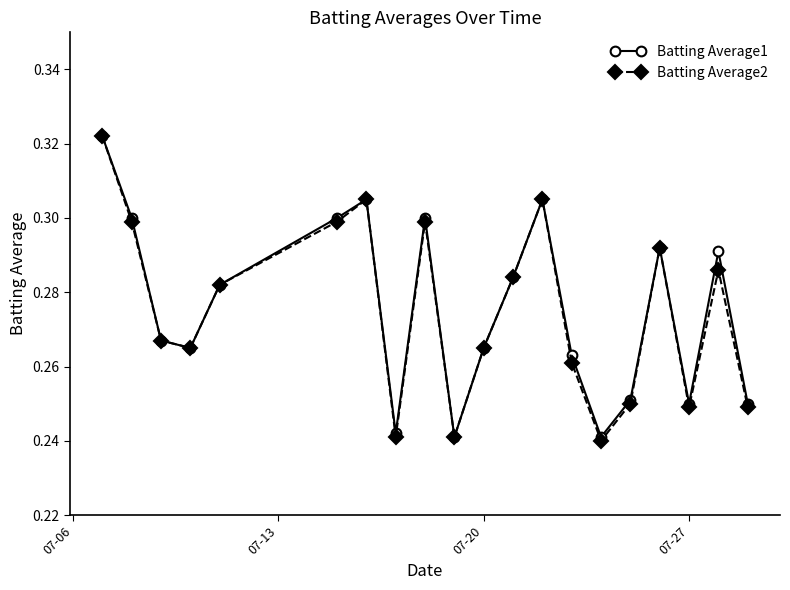

True or false: Batting Average2 has more than 0 points higher than both neighbors.

True